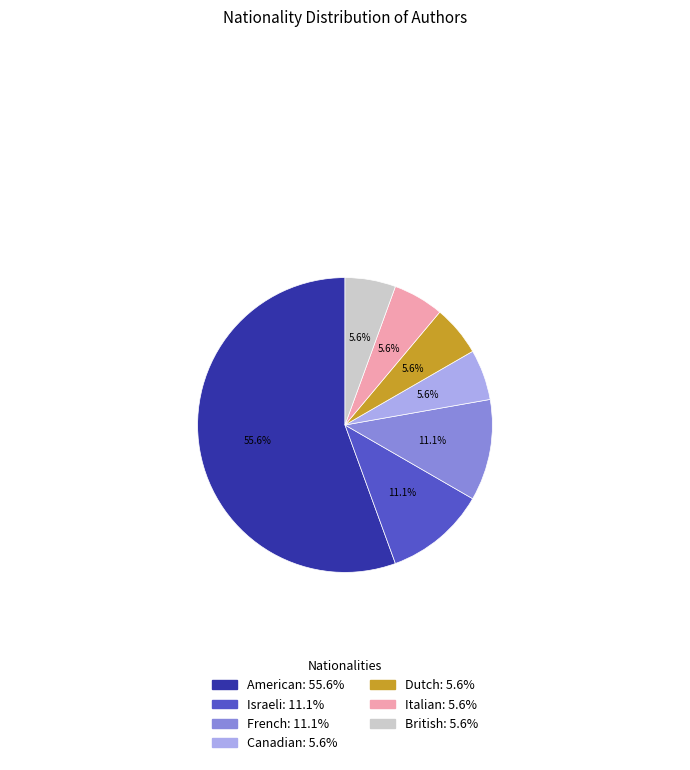

Combined, do Canadian and French account for over 50%?

No